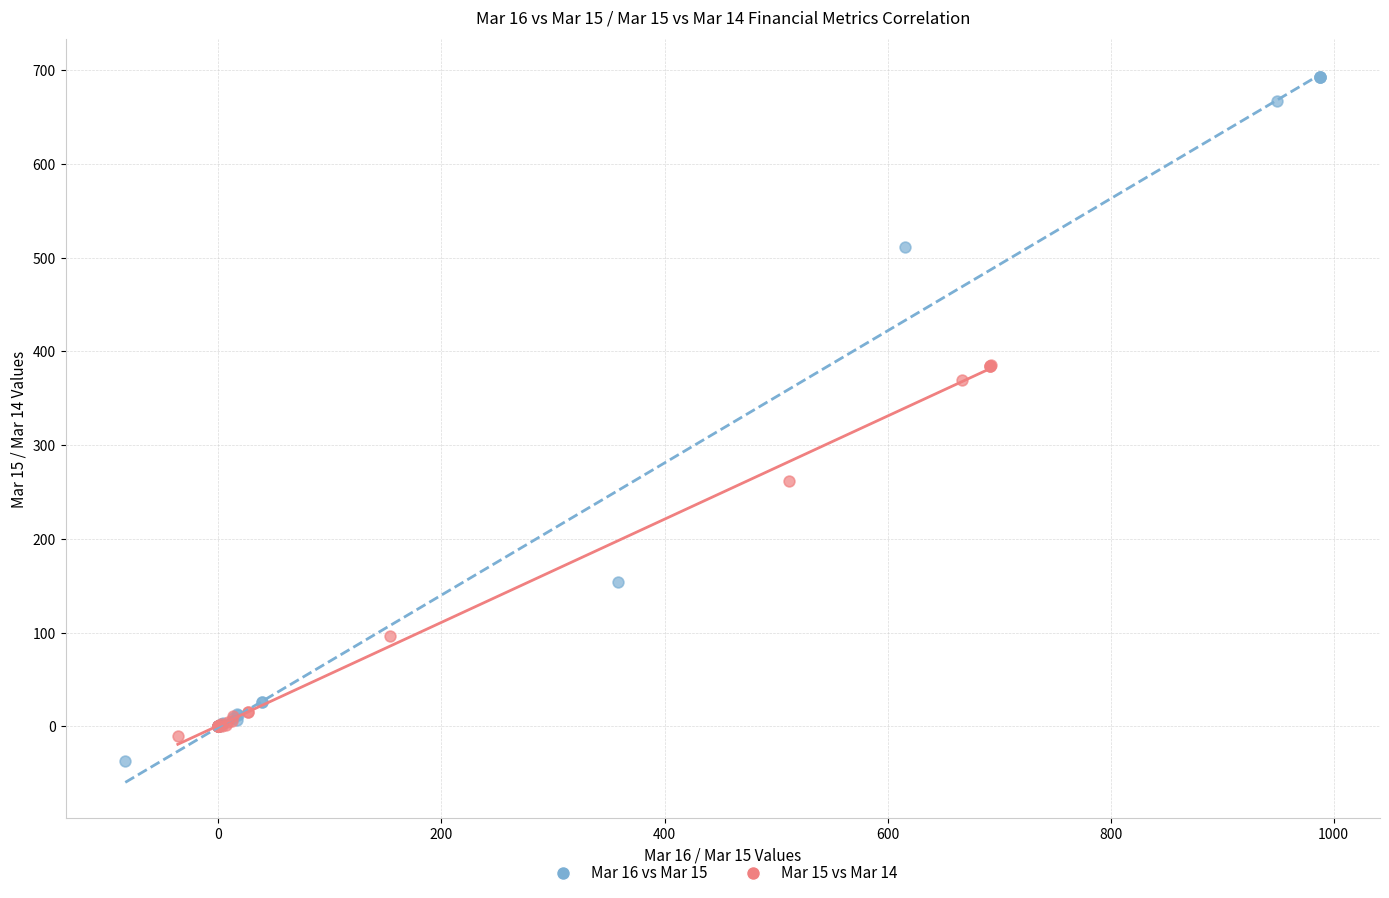

Which series has the largest Y range (max minus min)?

Mar 16 vs Mar 15